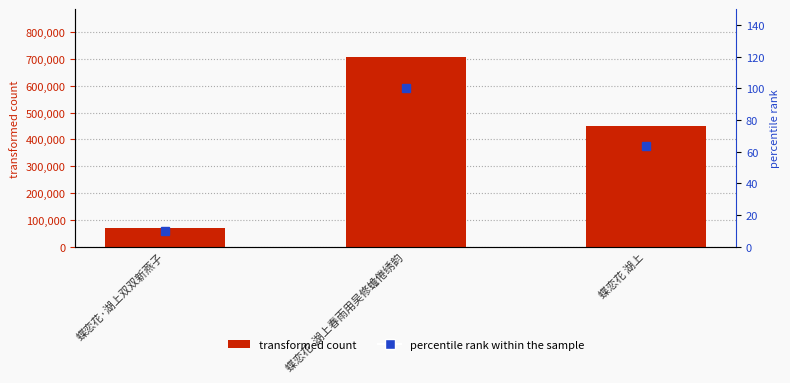

How many groups of bars are there?

3